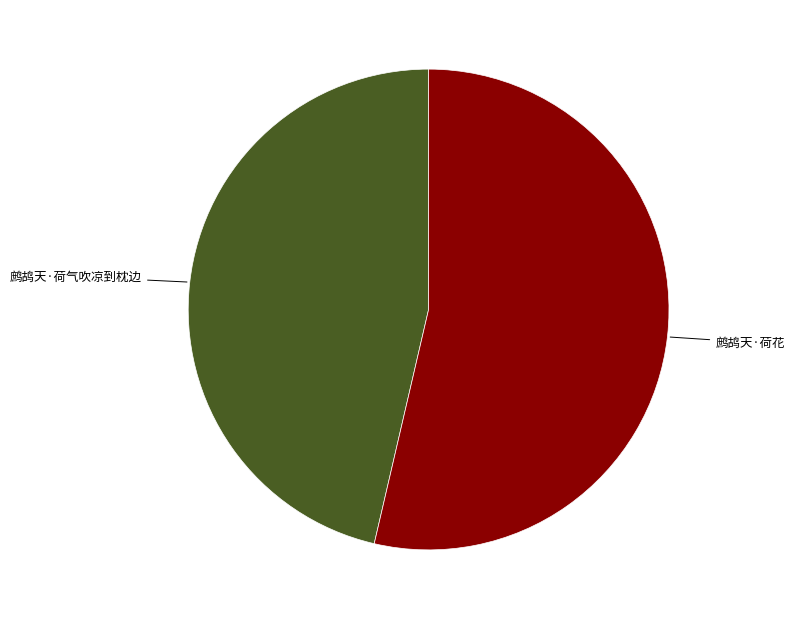

Is there a majority slice in this chart?

Yes